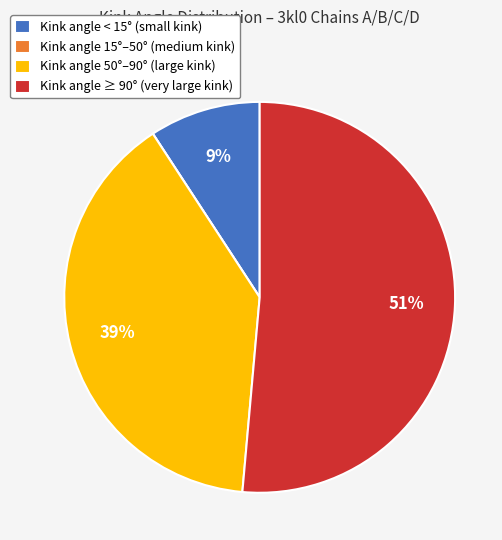

Which slice is the largest?

Kink angle ≥ 90° (very large kink)